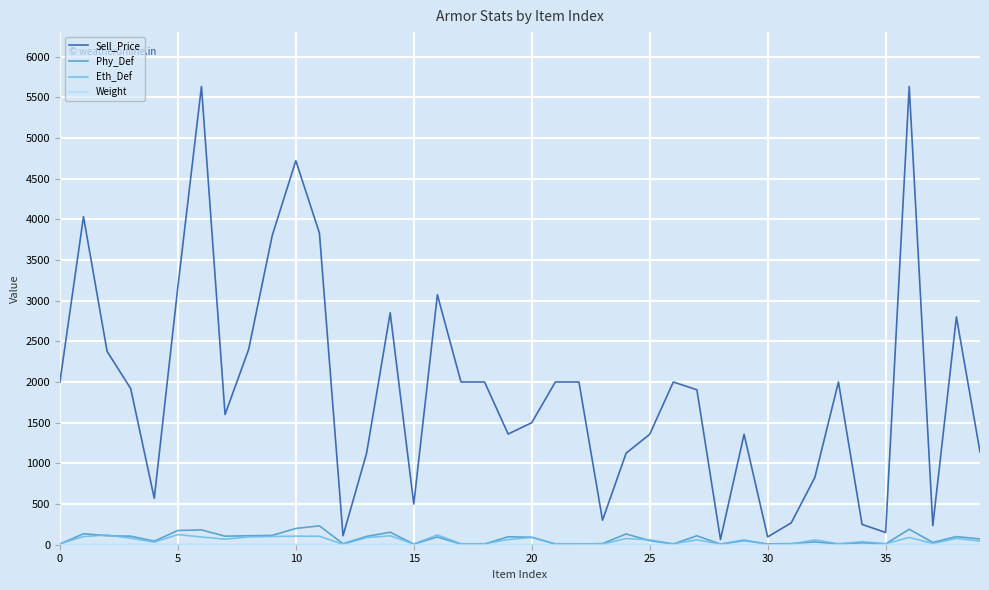

What is the maximum value shown in the chart?

5632